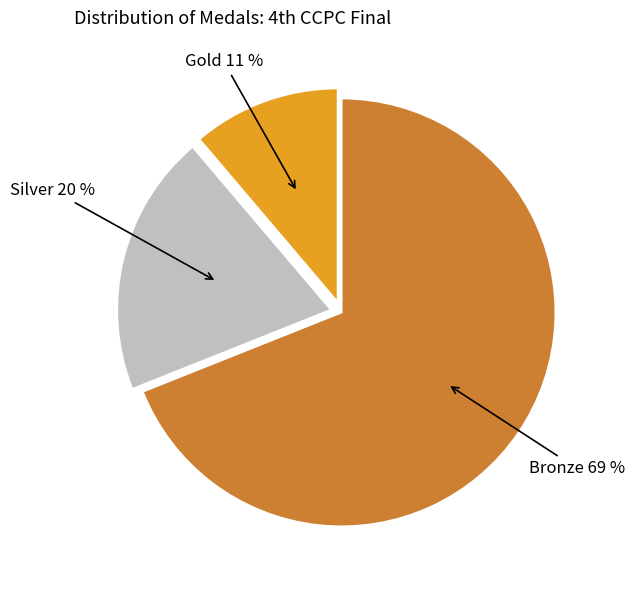

Is there a majority slice in this chart?

Yes